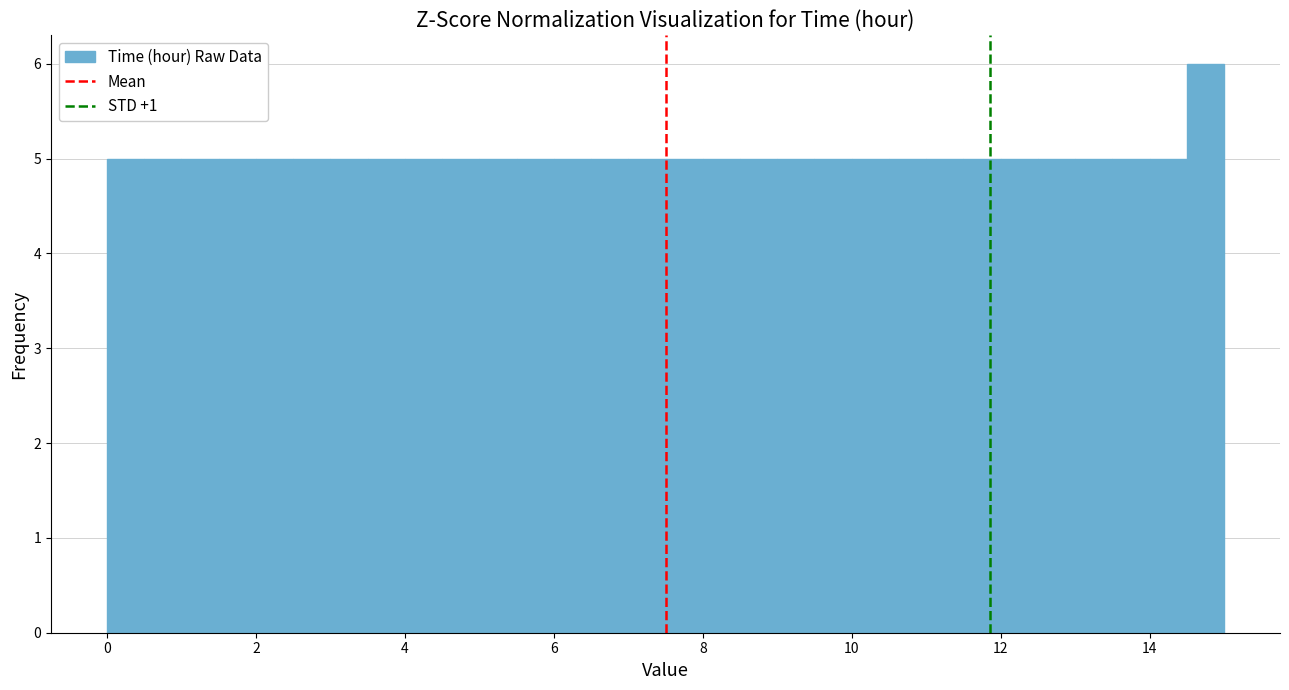

Around what value on the x-axis is the tallest bar? Give the approximate position of its centre, as read against the axis.

14.8